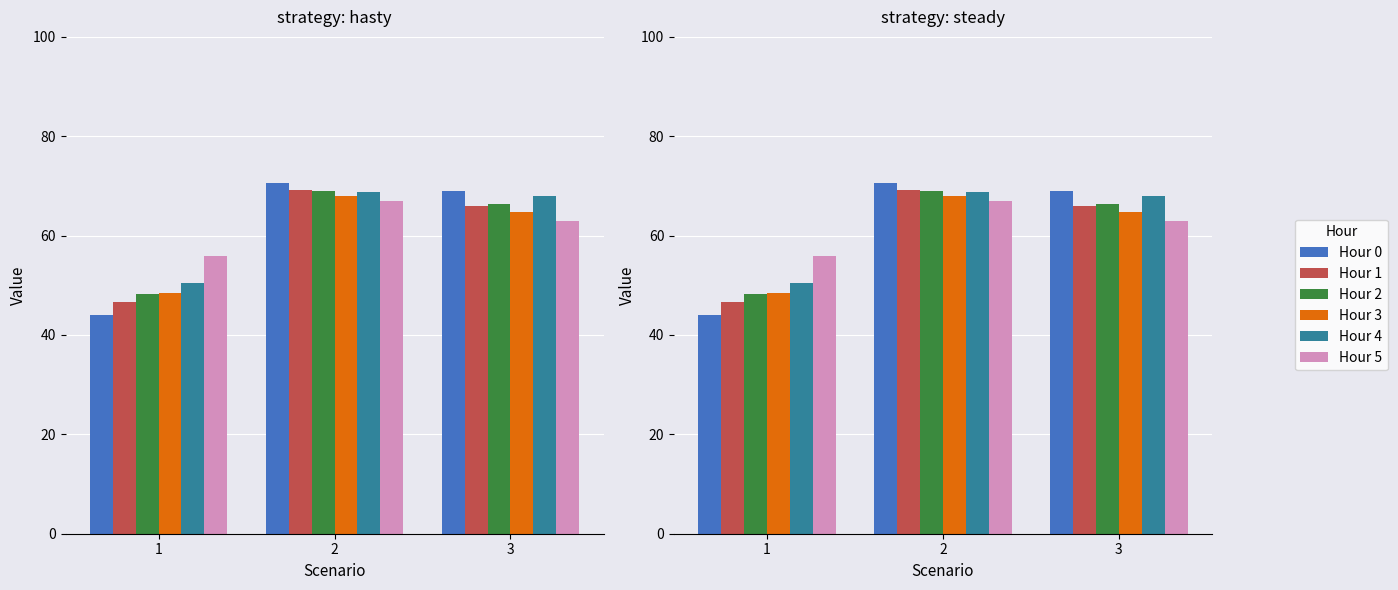

At 1, list the series in order from smallest to largest.

Hour 0, Hour 1, Hour 2, Hour 3, Hour 4, Hour 5